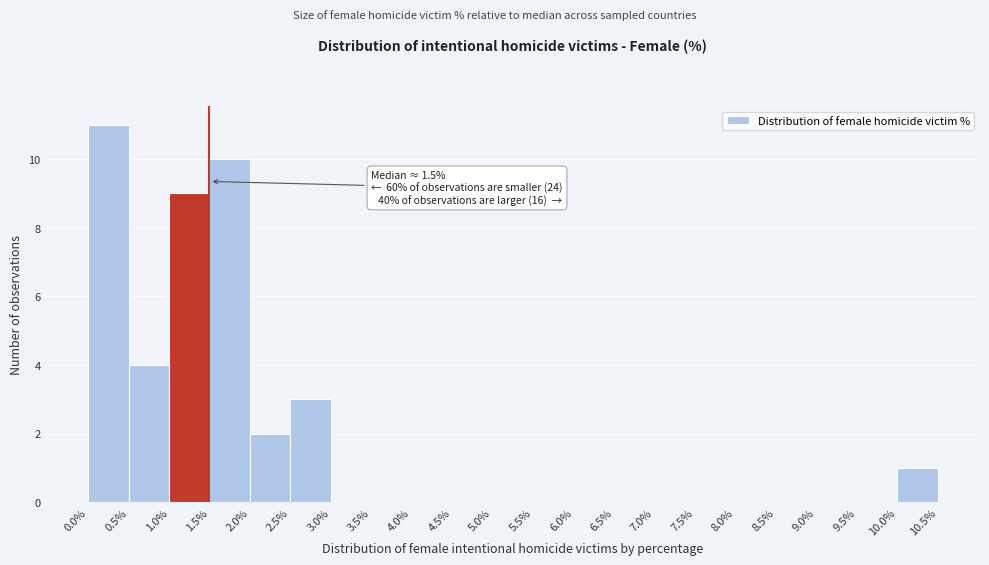

Over which range of the x-axis is the bar tallest?

0.0% to 0.5%